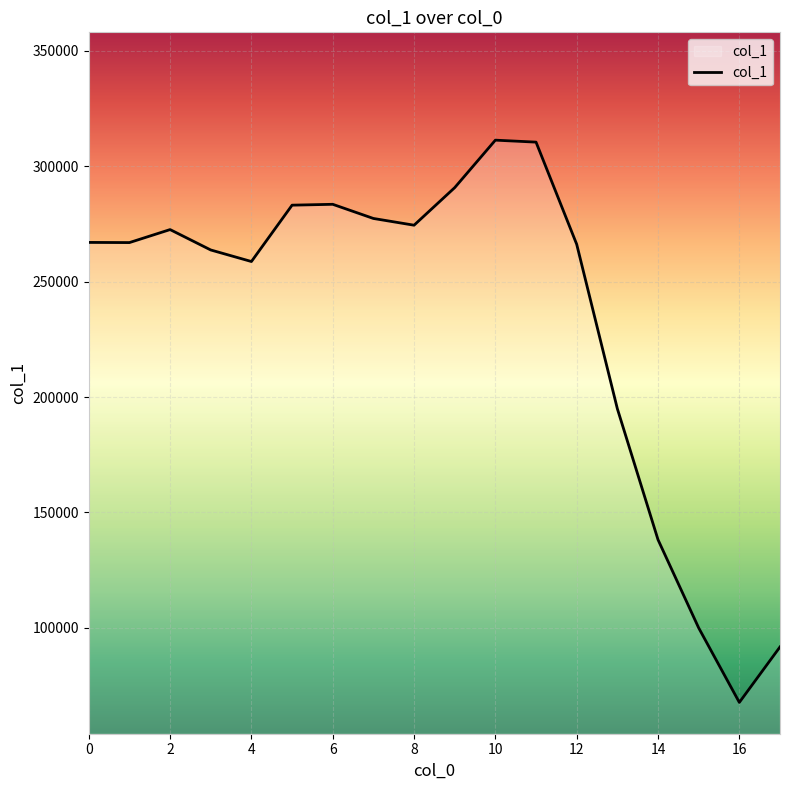

What is the greatest value displayed?

311195